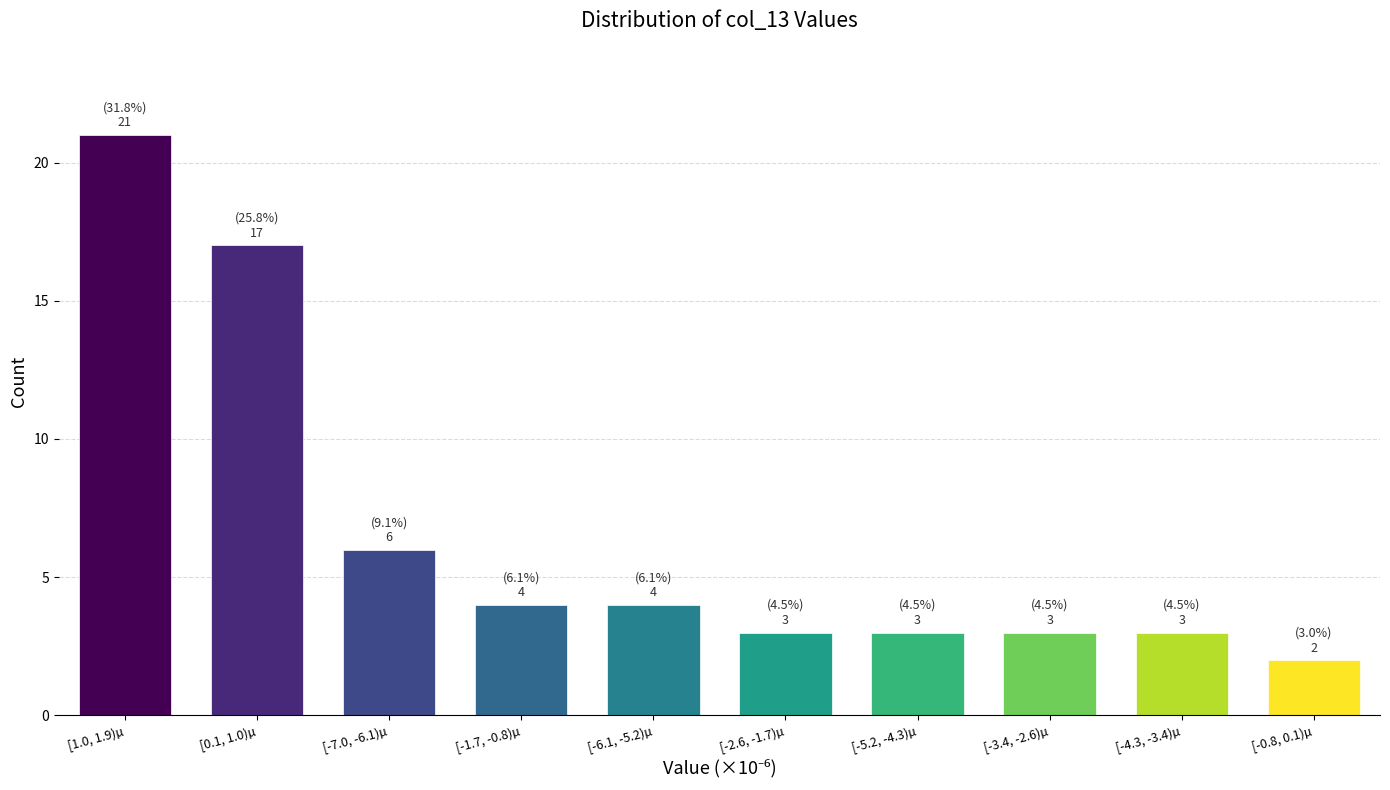

Reading left to right, extract all data points from this chart.

21	17	6	4	4	3	3	3	3	2